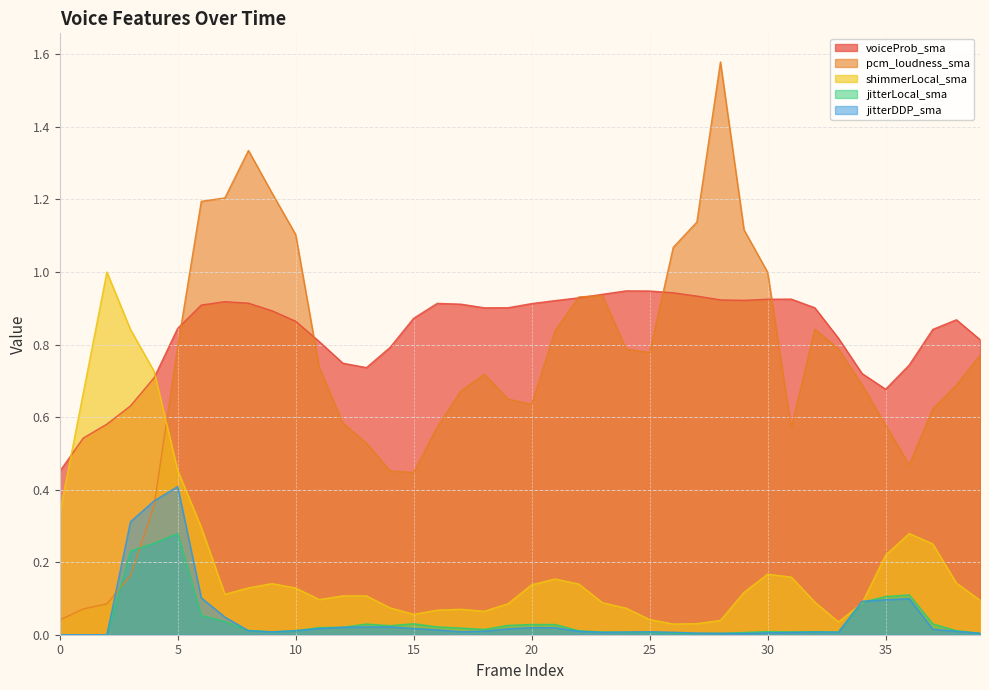

How many lines are shown in the chart?

5